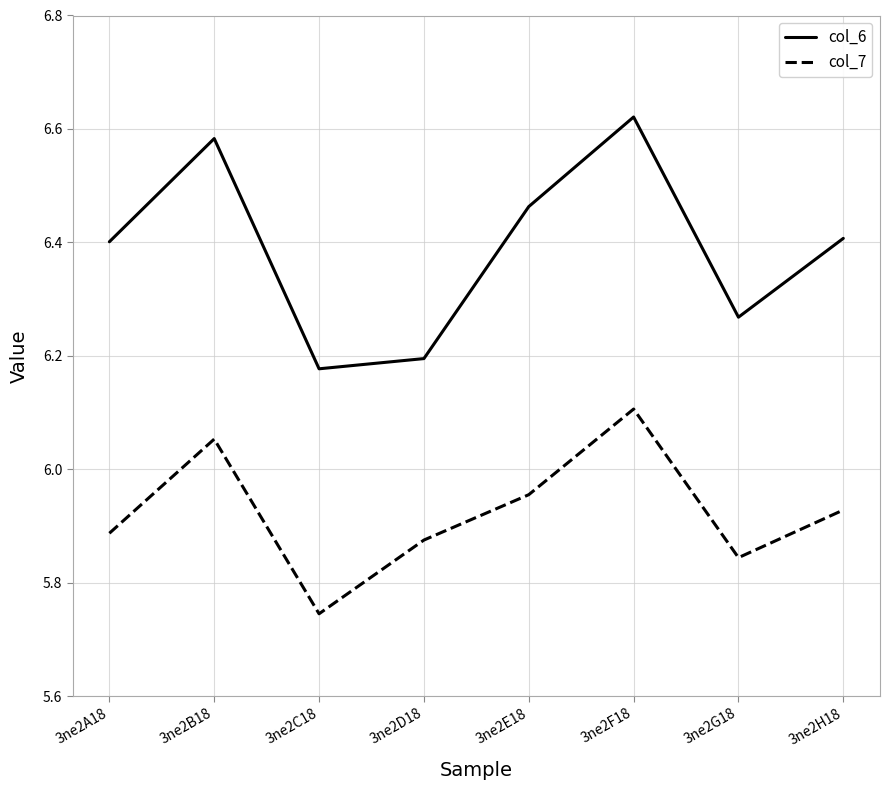

What is the total value across all series at 3ne2G18?

12.1